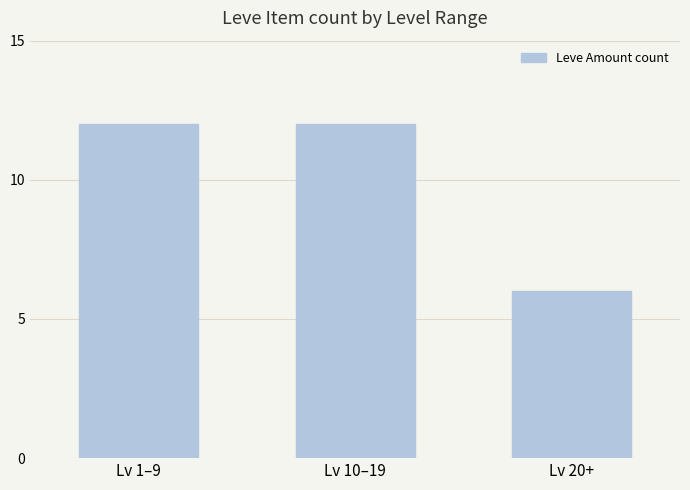

True or false: the data shows 16 at Lv 1–9.

False